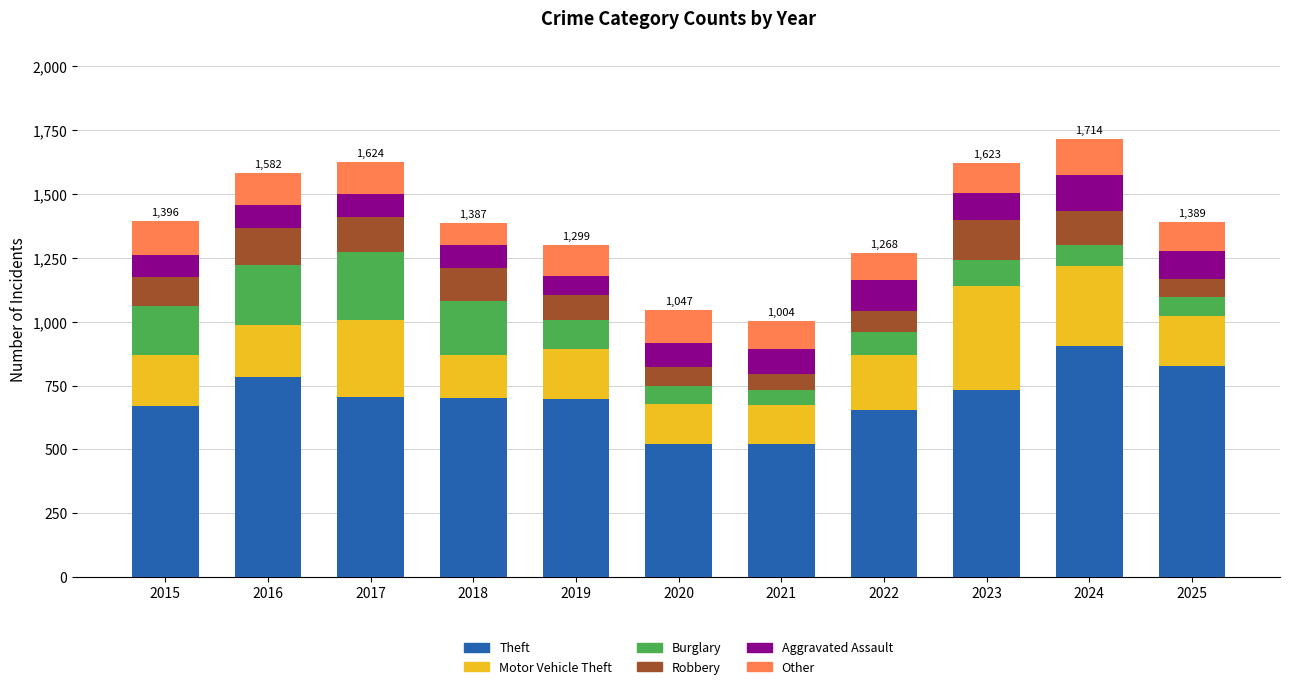

What is the total value across all series at 2018?

1387